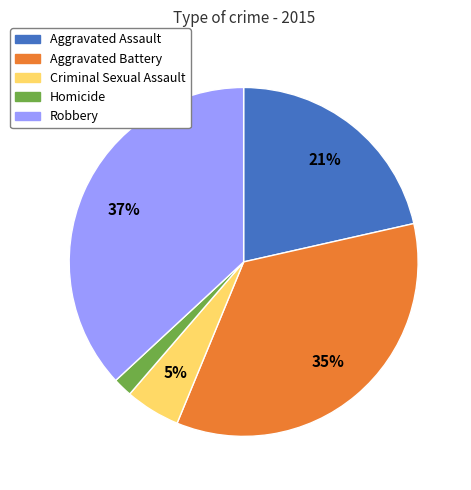

What percentage is the Aggravated Assault slice, to the nearest percent?

21%